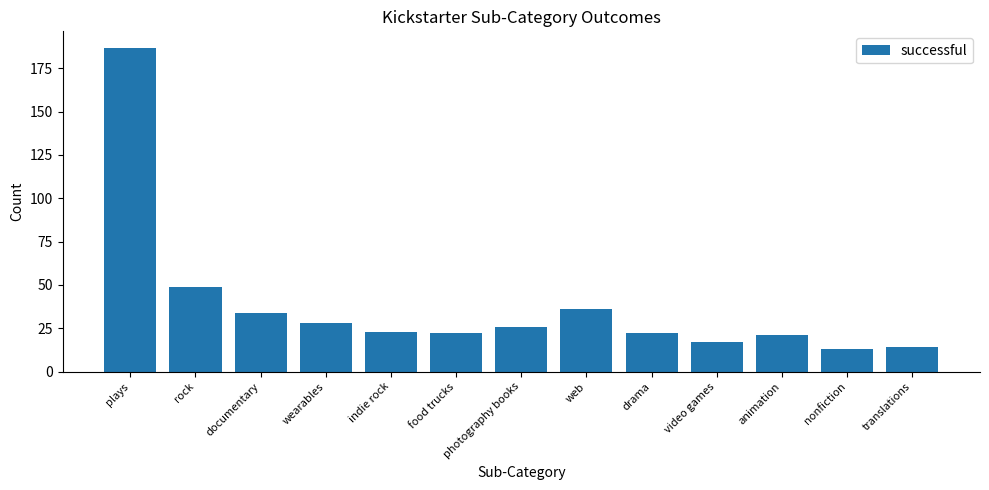

How many values are below 23?

6